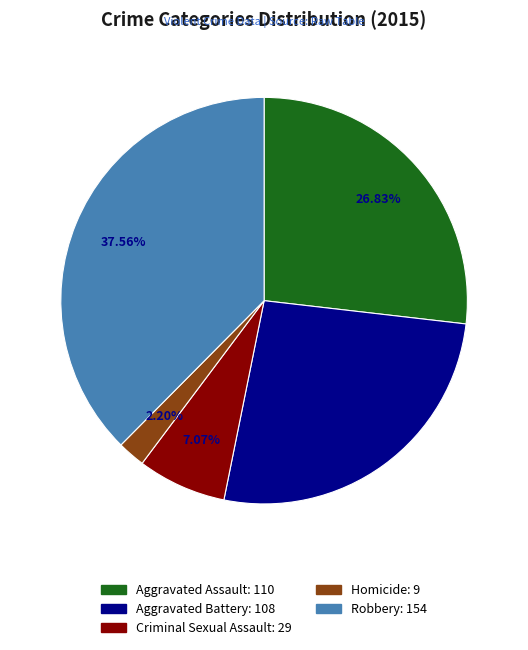

To the nearest percent, what portion does Aggravated Battery represent?

26%